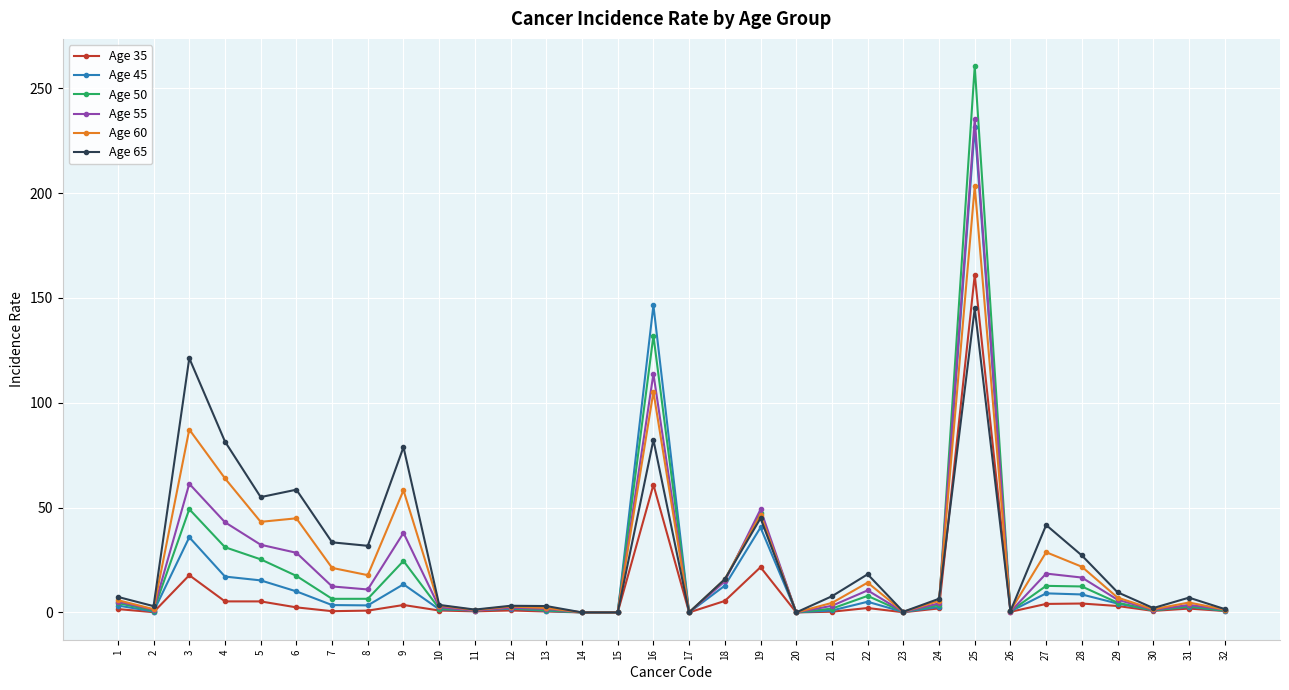

Is it true that Age 60 equals 15.8 at 18?

True